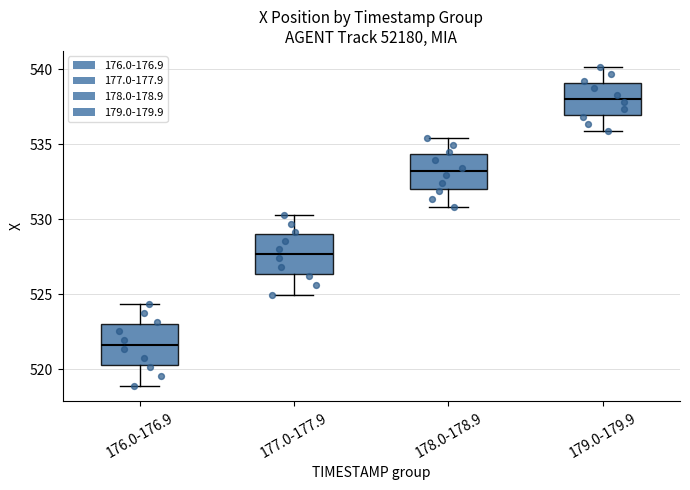

Reading left to right, transcribe this box plot: for each box, give where its median line is, the range the box spans, and where its two whiskers end, as read against the y-axis. The values are not printed on the chart, so give them approximately, as read against the axis.

176.0-176.9: median 521.5, box 520.5 to 523.0, whiskers 519.0 to 524.5
177.0-177.9: median 527.5, box 526.5 to 529.0, whiskers 525.0 to 530.5
178.0-178.9: median 533.0, box 532.0 to 534.5, whiskers 531.0 to 535.5
179.0-179.9: median 538.0, box 537.0 to 539.0, whiskers 536.0 to 540.0